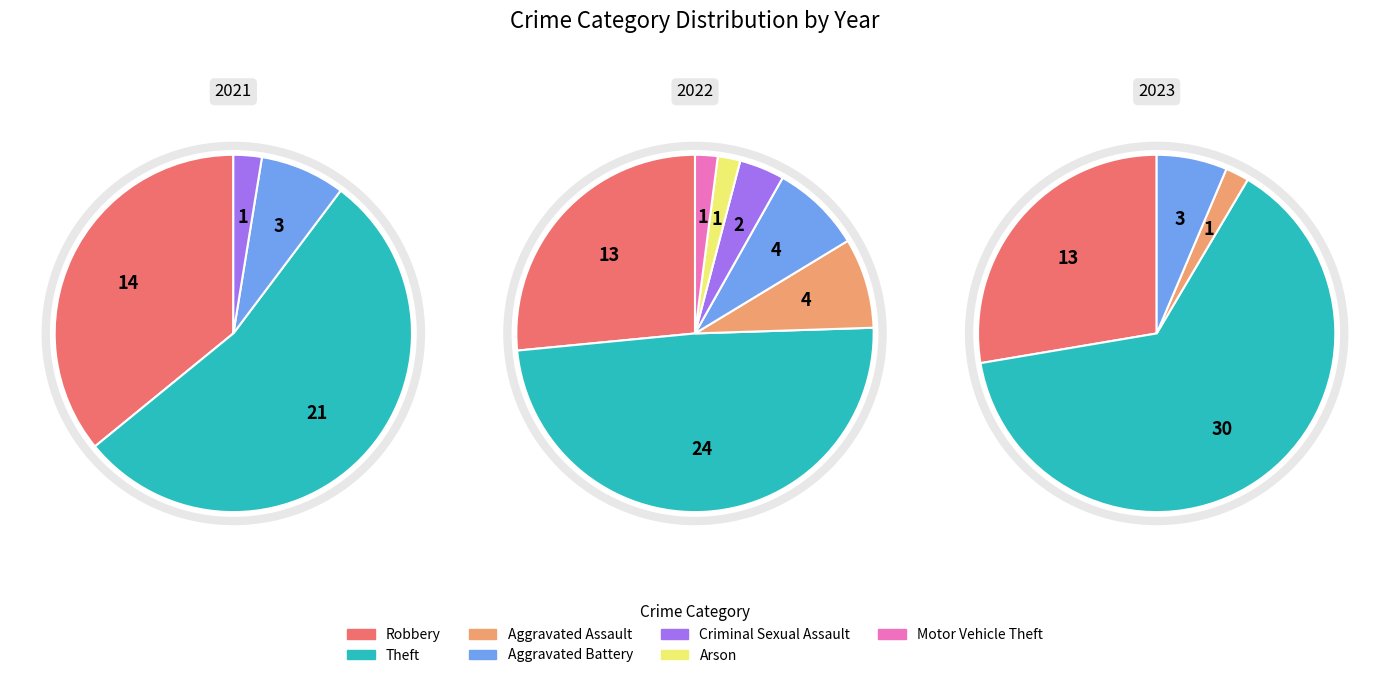

What is the smallest slice in the pie chart?

Criminal Sexual Assault